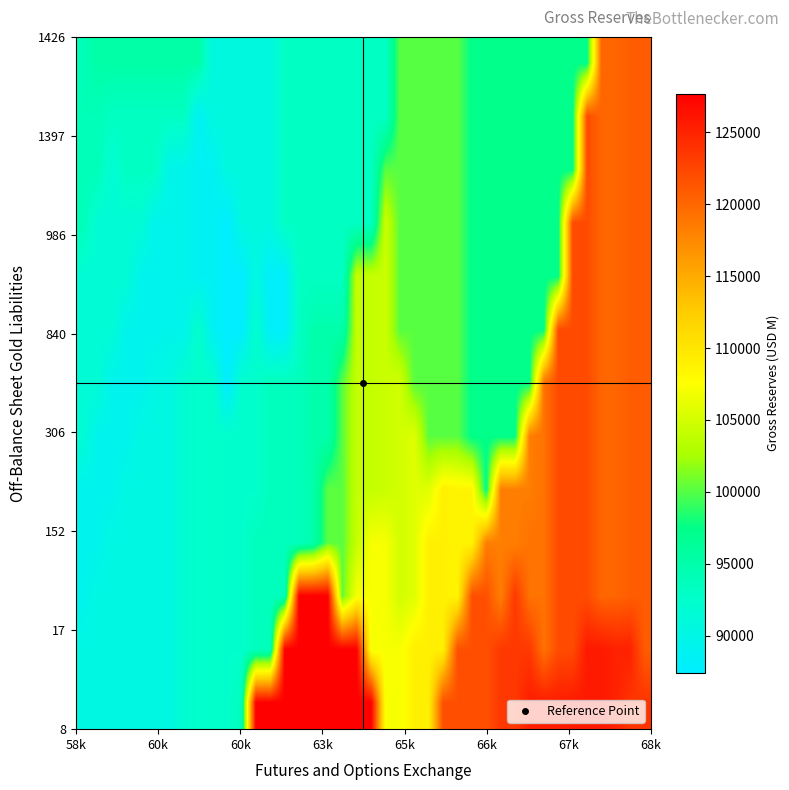

At how many categories does at least one series exceed 107989?

26